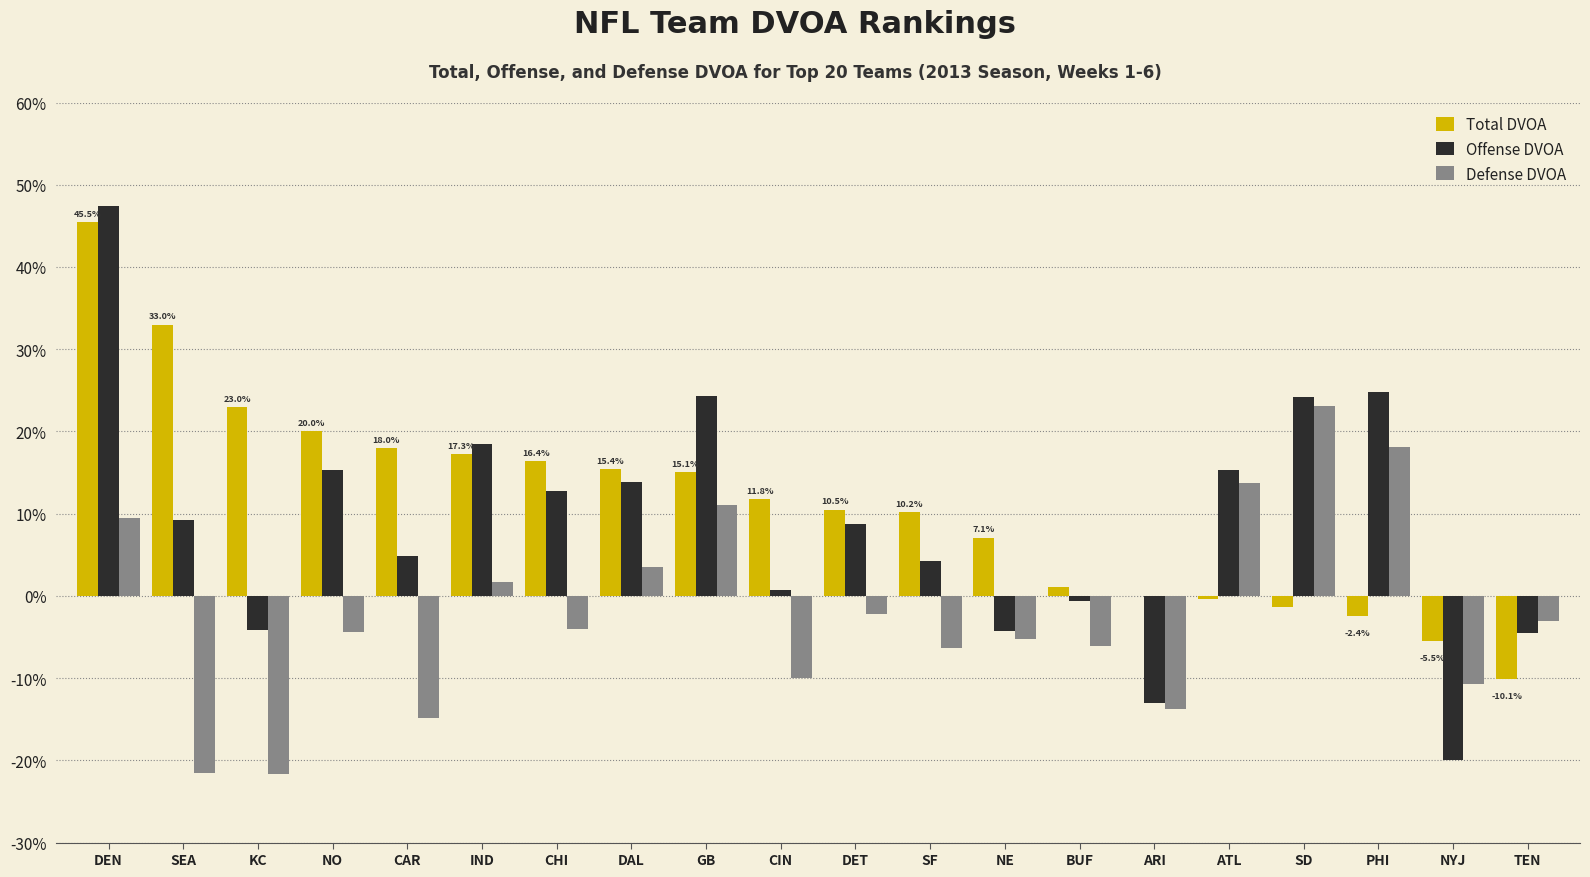

Which series changed the most between BUF and ATL?

Defense DVOA